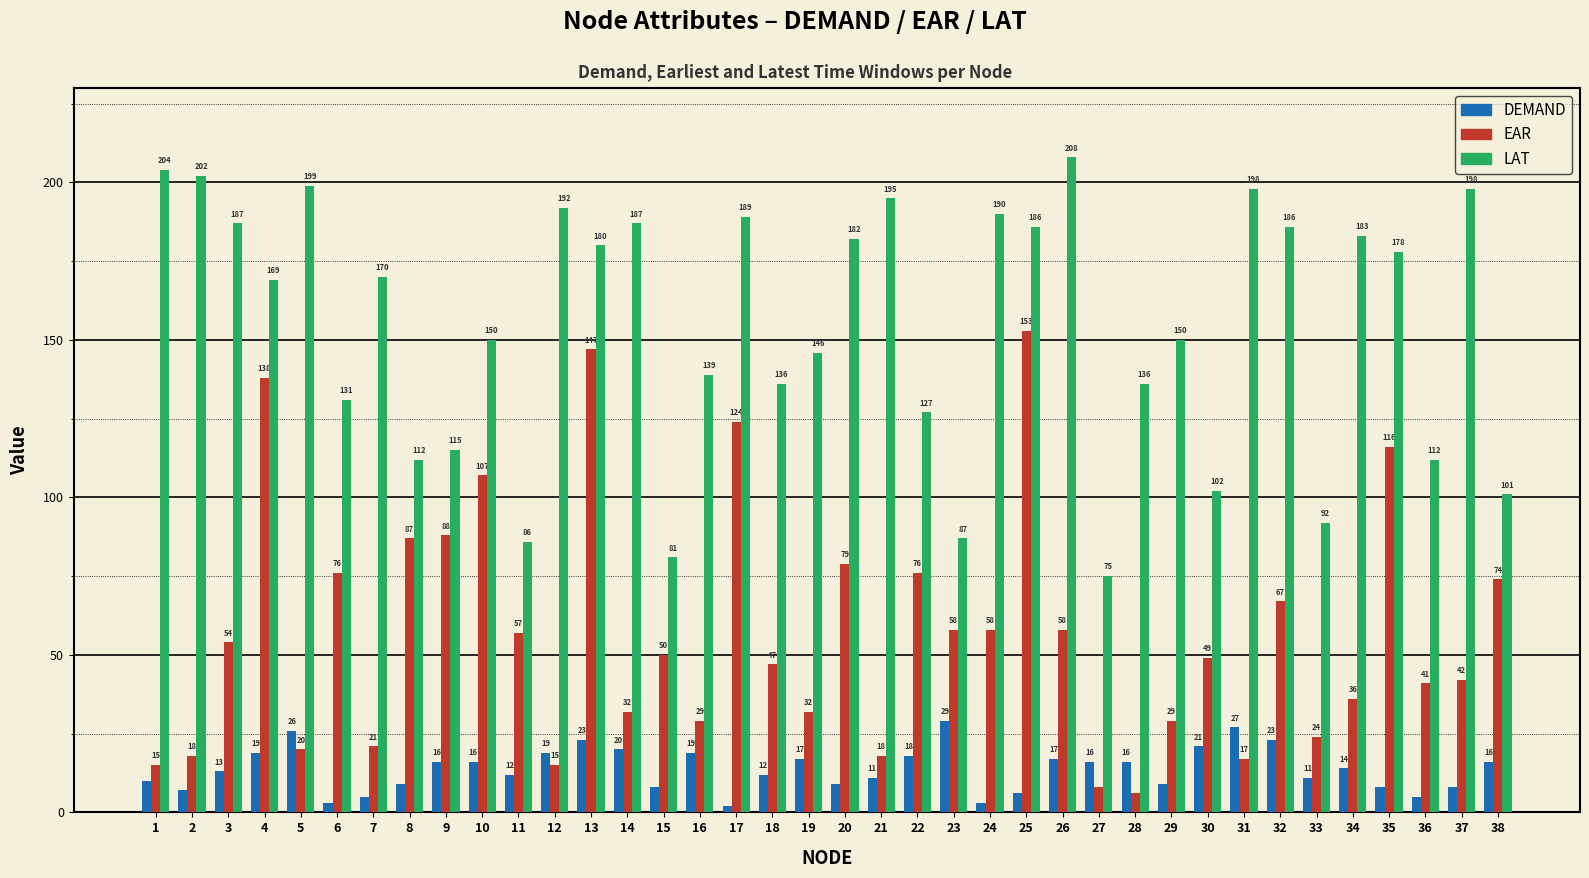

Between 3 and 20, which series saw the biggest shift?

EAR